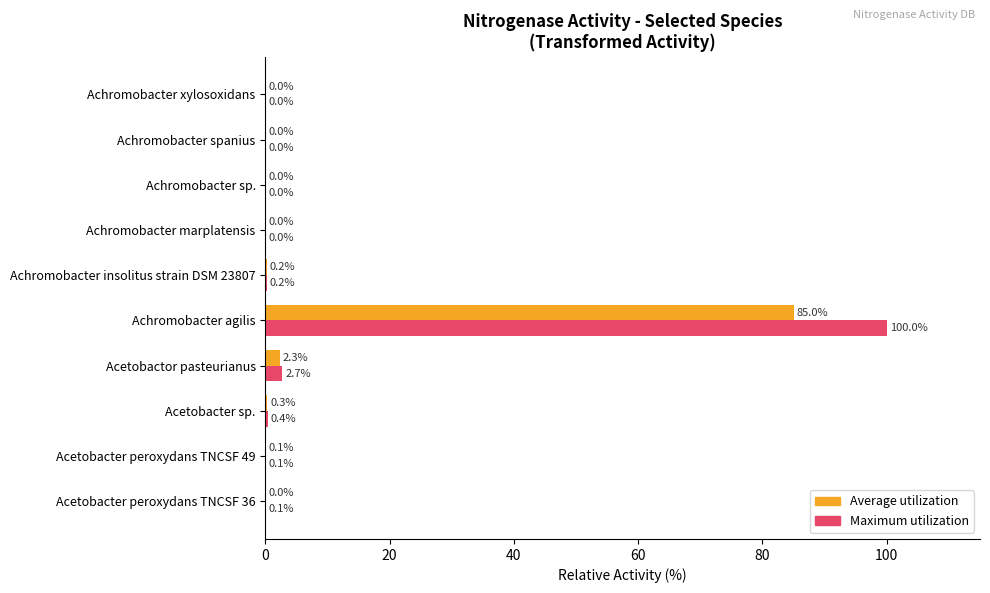

Which label corresponds to the largest value in the chart?

Achromobacter agilis